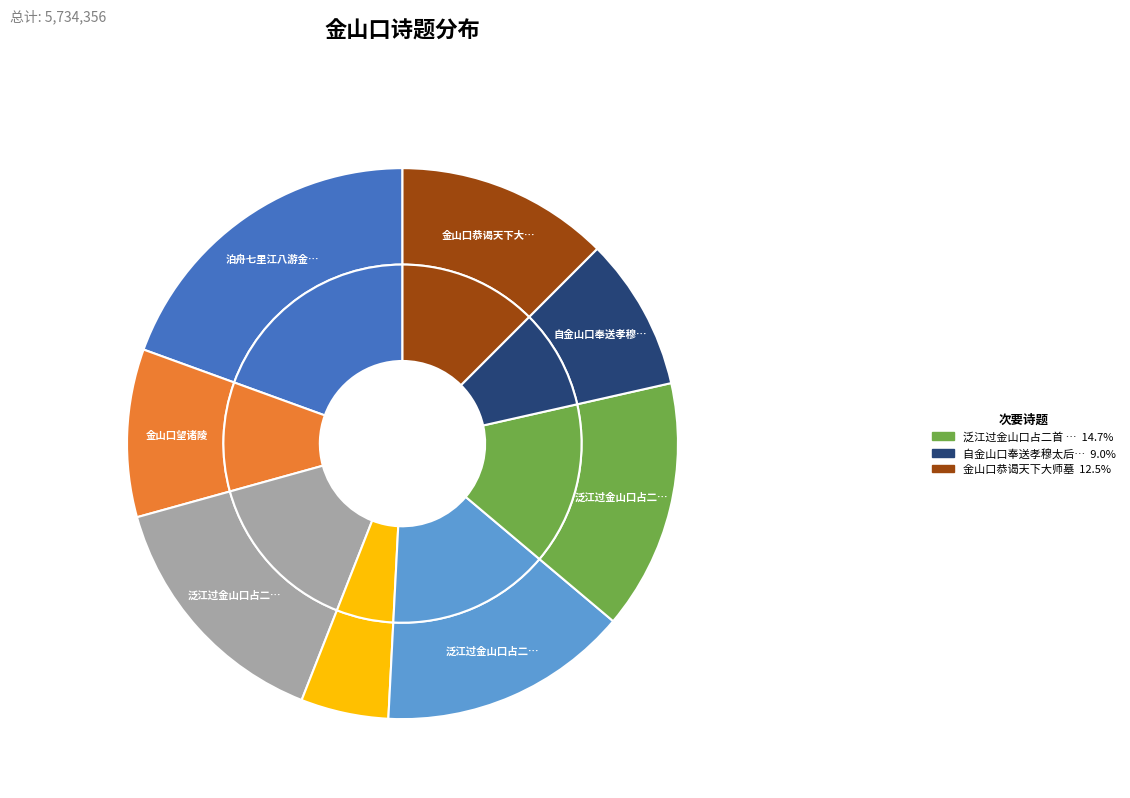

Approximately how many times larger is the value at 泛江过金山口占二首 compared to 金山口望诸陵?

1.5